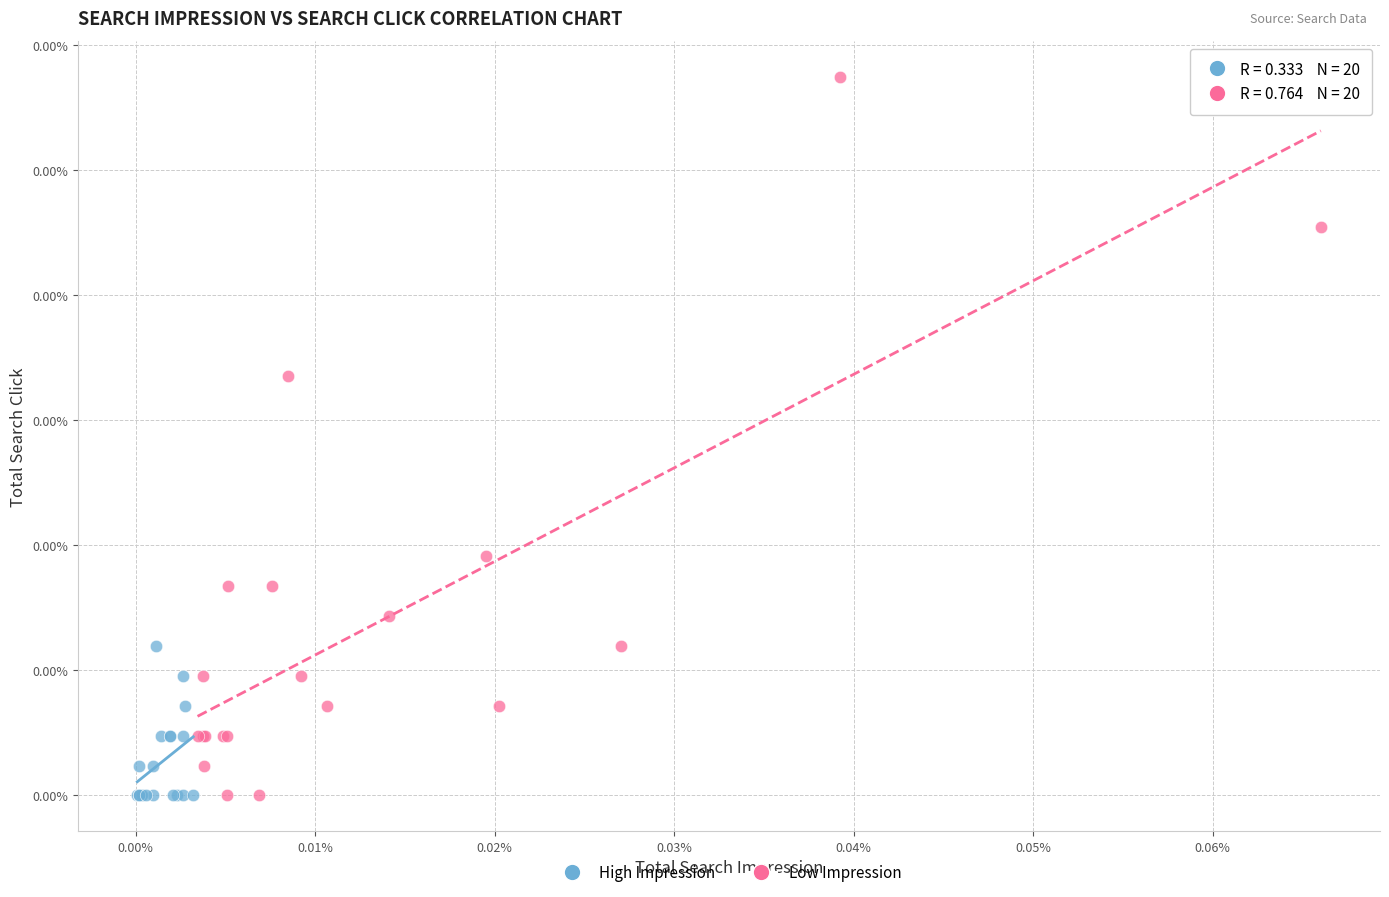

What are all the series names shown in the legend?

High Impression, Low Impression